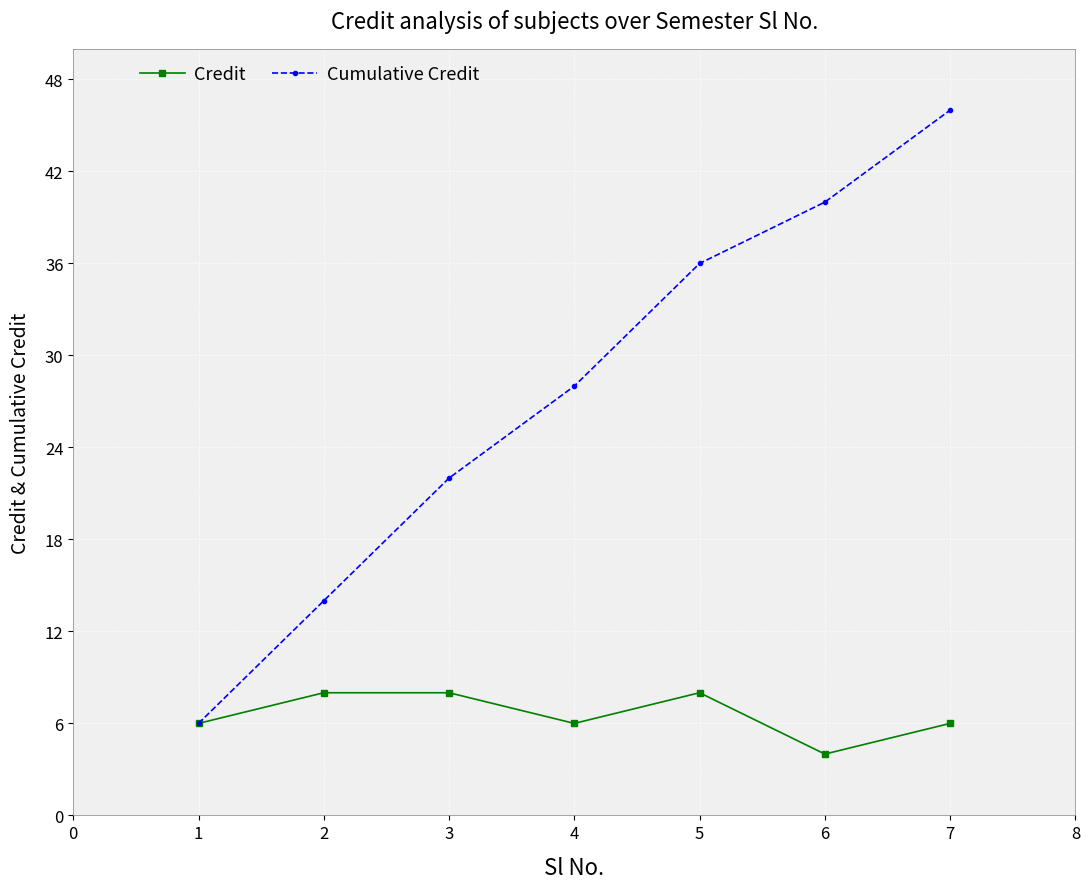

At which label does Cumulative Credit reach its minimum?

1